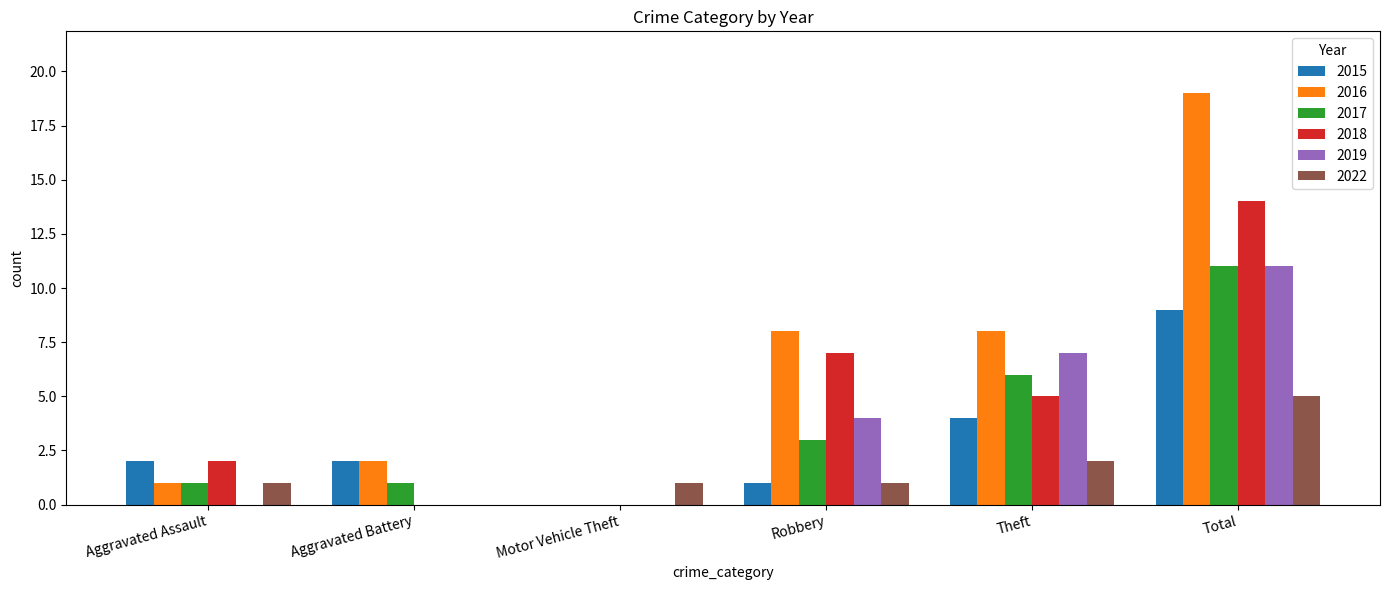

Is it true that 2015 equals 9 at Total?

True